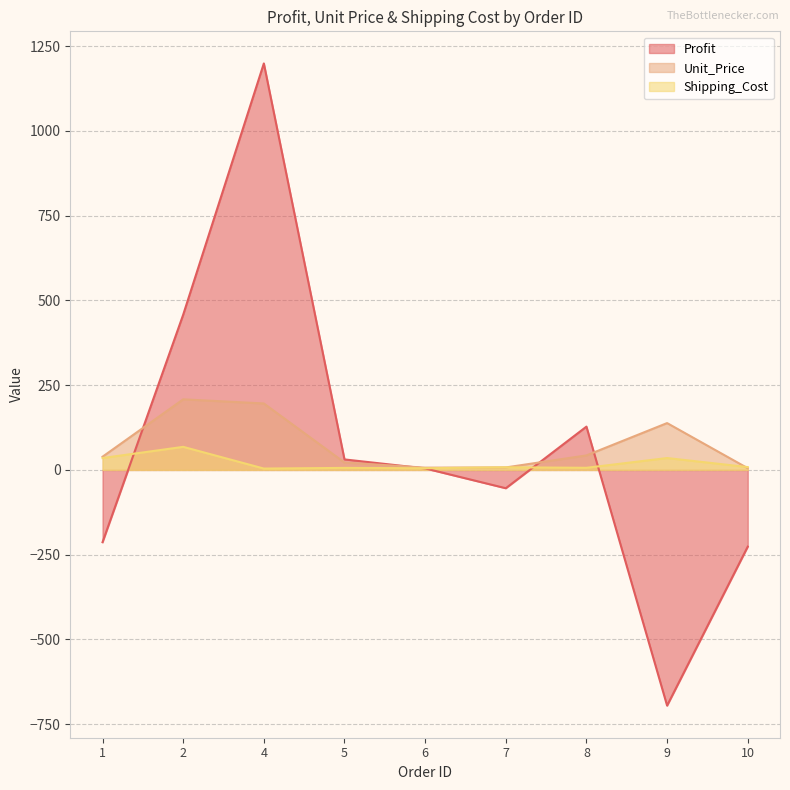

Which series ends up on top after the final intersection of Unit_Price and Profit?

Unit_Price